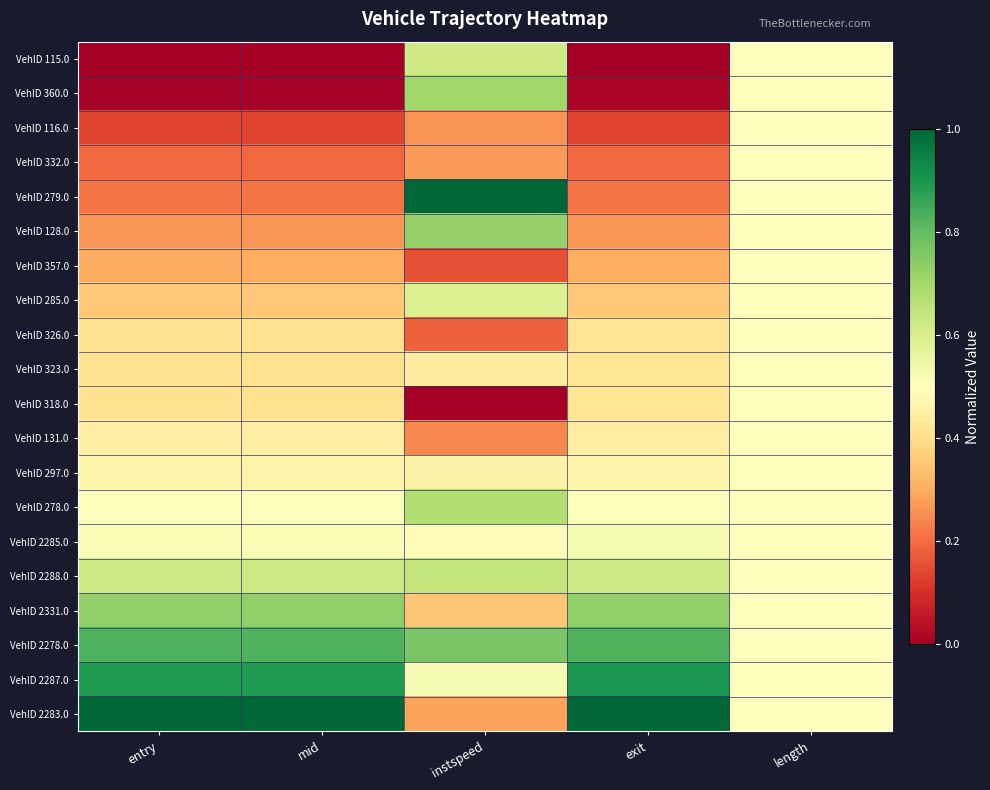

Between entry and instspeed, which is larger?

instspeed